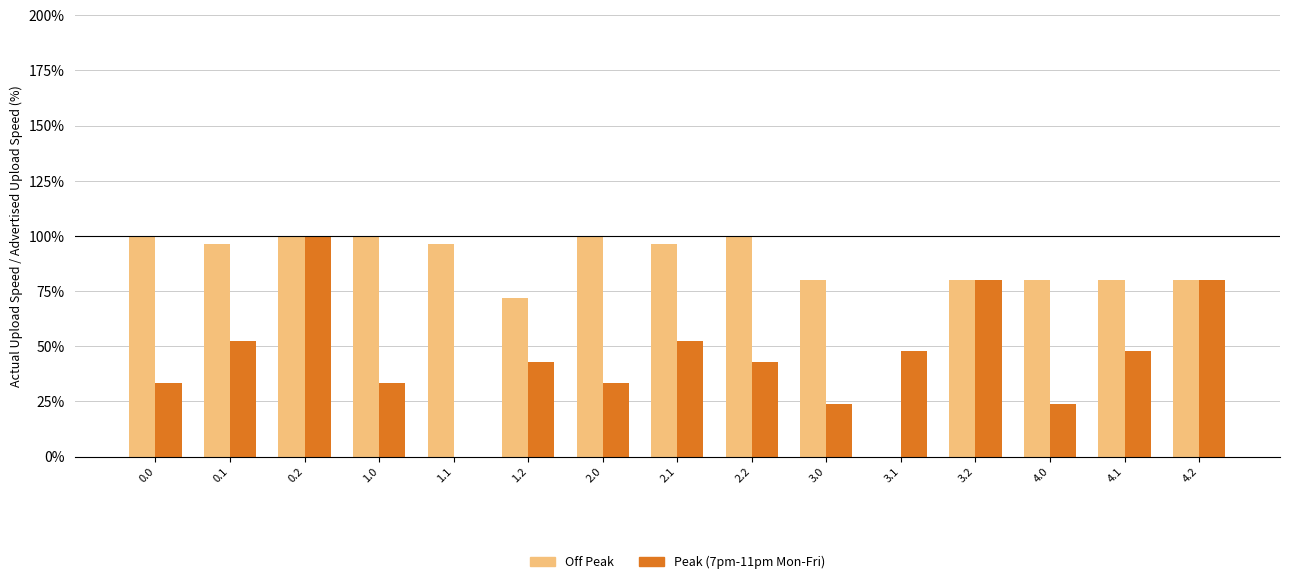

At which category is the sum across all series the highest?

0.2